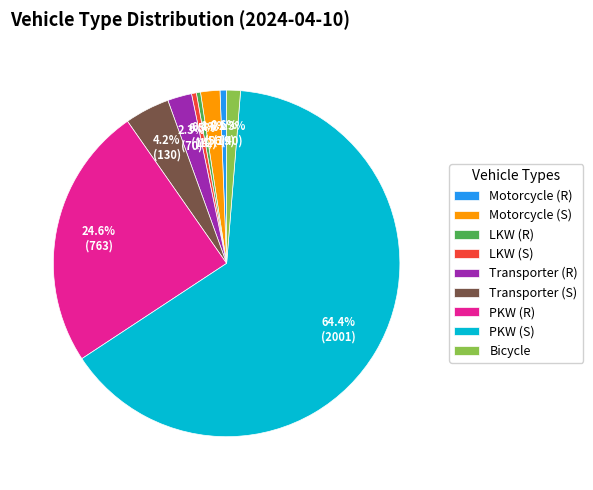

Is there a majority slice in this chart?

Yes